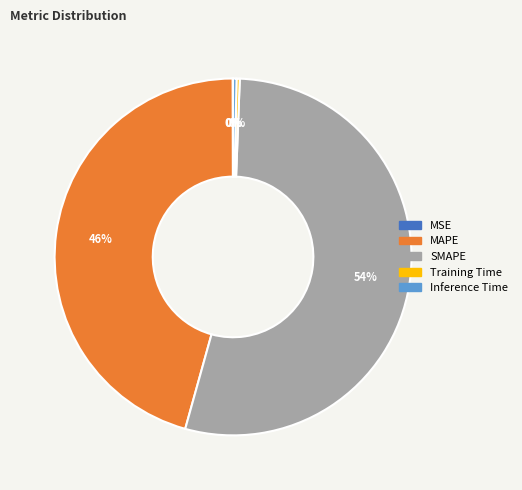

Is it true that MAPE is 54% of the pie?

False